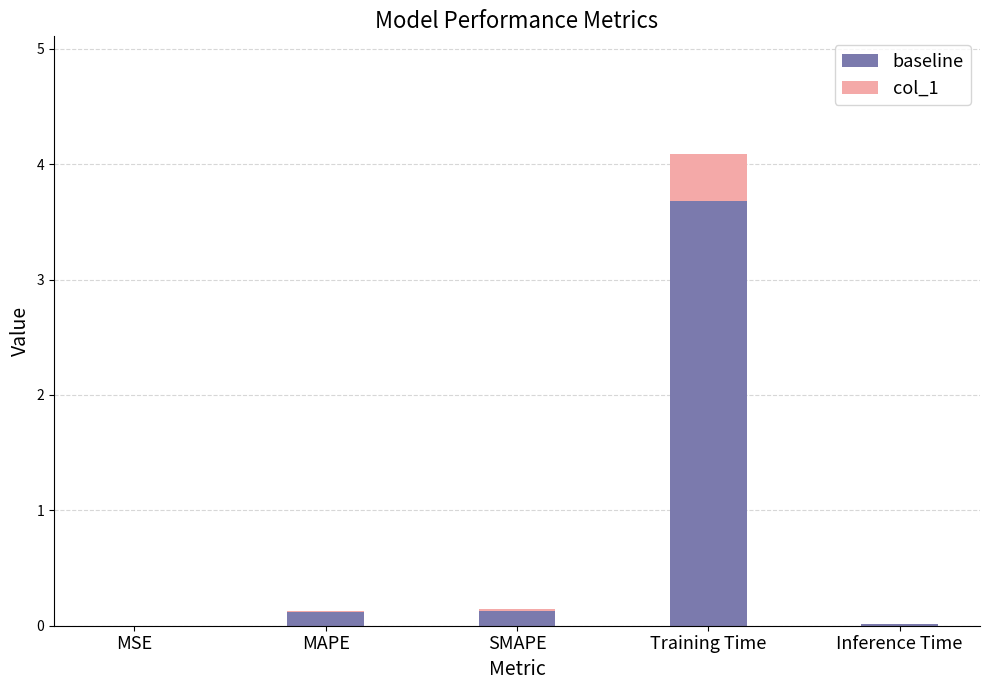

What is the sum of all baseline values?

3.9